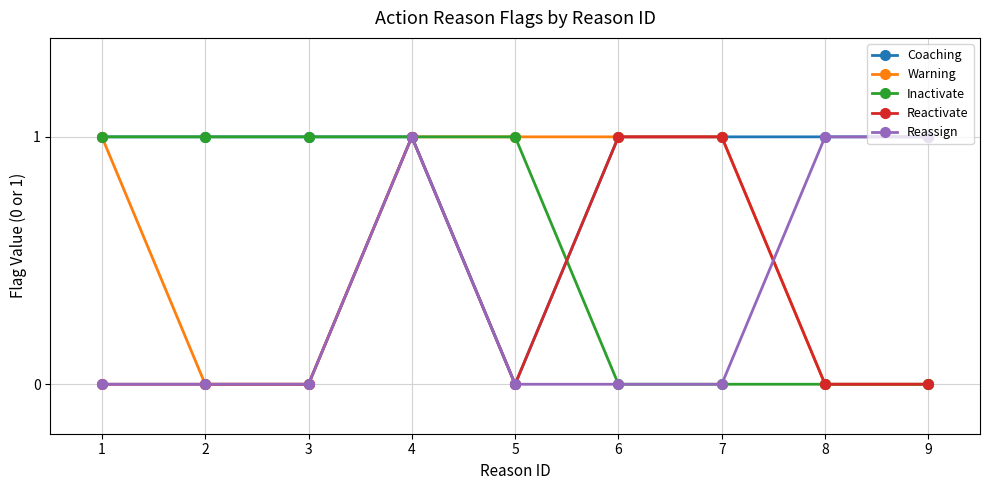

What is the greatest value displayed?

1